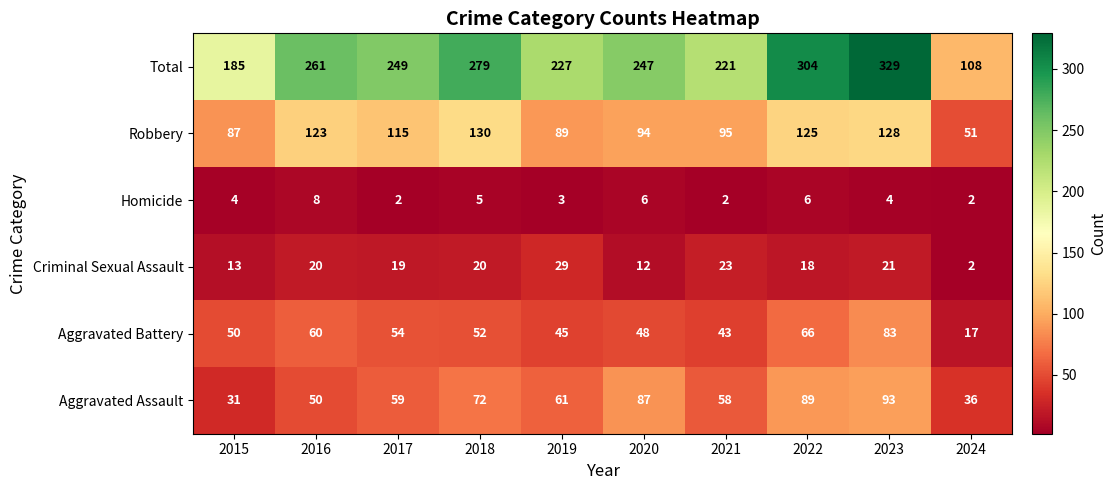

What is the total value across all series at 2023?

658